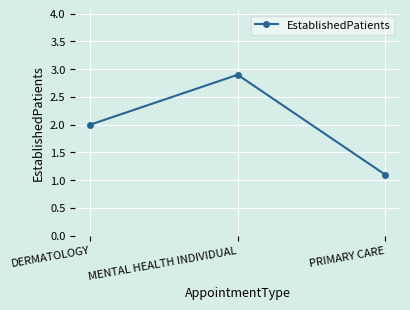

How many data points are less than 2?

1